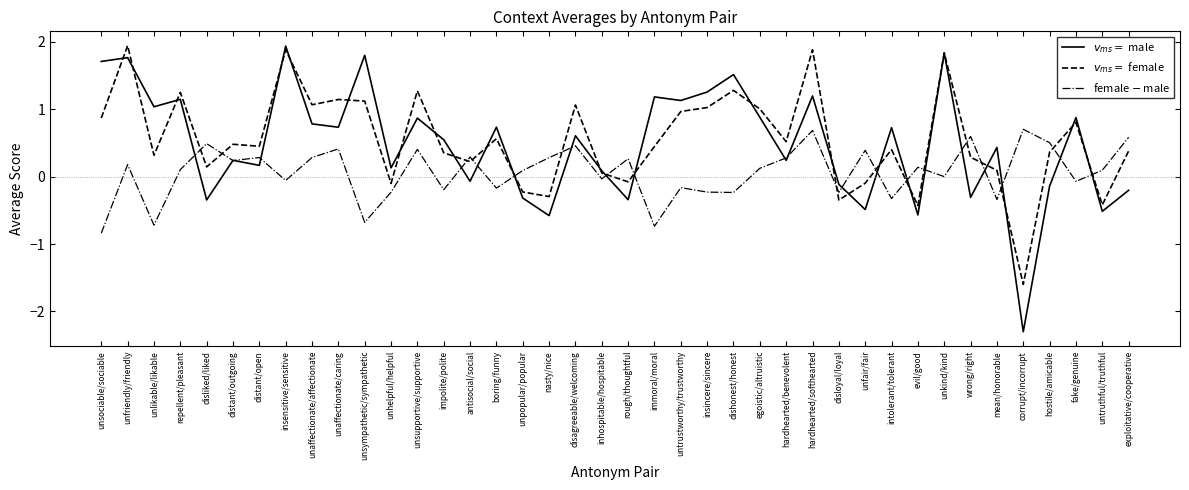

What position from the left is distant/open?

7